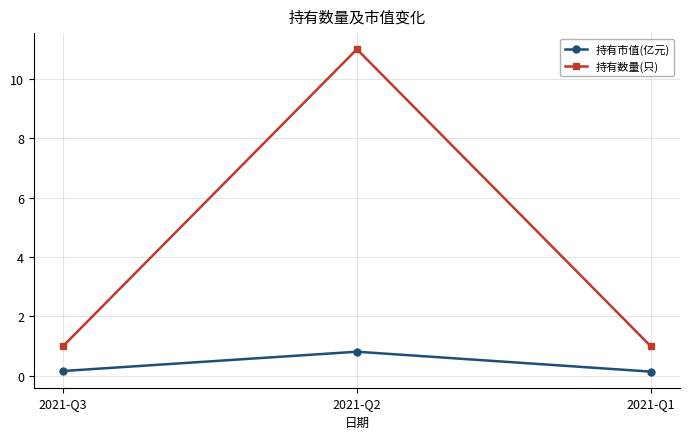

Rank the series by their maximum value, from lowest to highest.

持有市值(亿元), 持有数量(只)